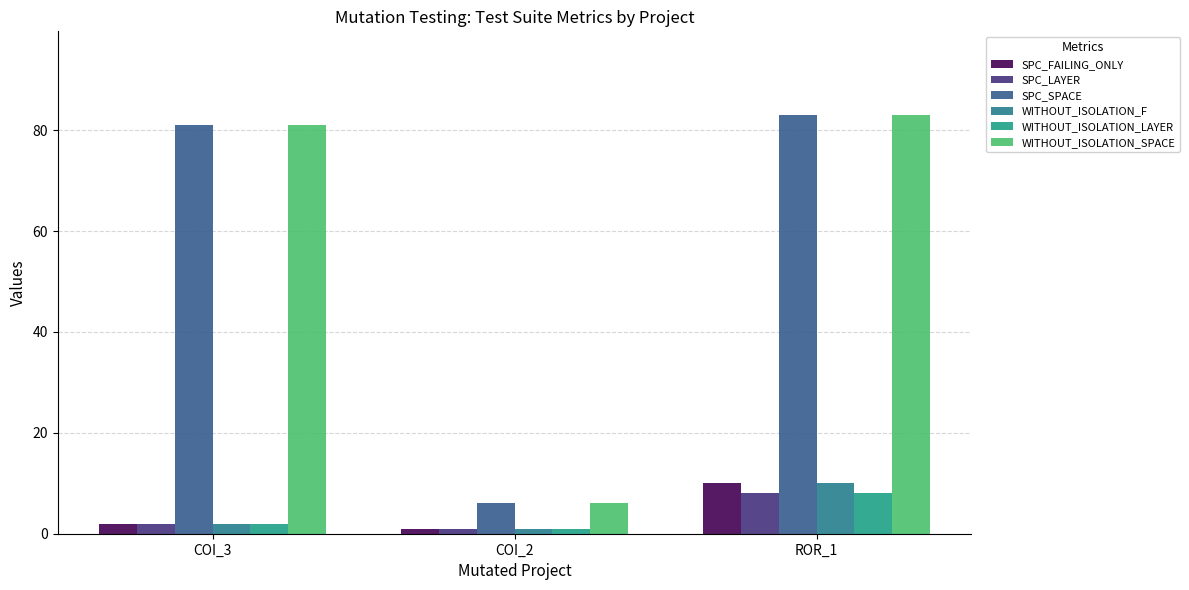

Reading left to right, what are all the values shown in this chart?

SPC_FAILING_ONLY: COI_3=2	COI_2=1	ROR_1=10
SPC_LAYER: COI_3=2	COI_2=1	ROR_1=8
SPC_SPACE: COI_3=81	COI_2=6	ROR_1=83
WITHOUT_ISOLATION_F: COI_3=2	COI_2=1	ROR_1=10
WITHOUT_ISOLATION_LAYER: COI_3=2	COI_2=1	ROR_1=8
WITHOUT_ISOLATION_SPACE: COI_3=81	COI_2=6	ROR_1=83